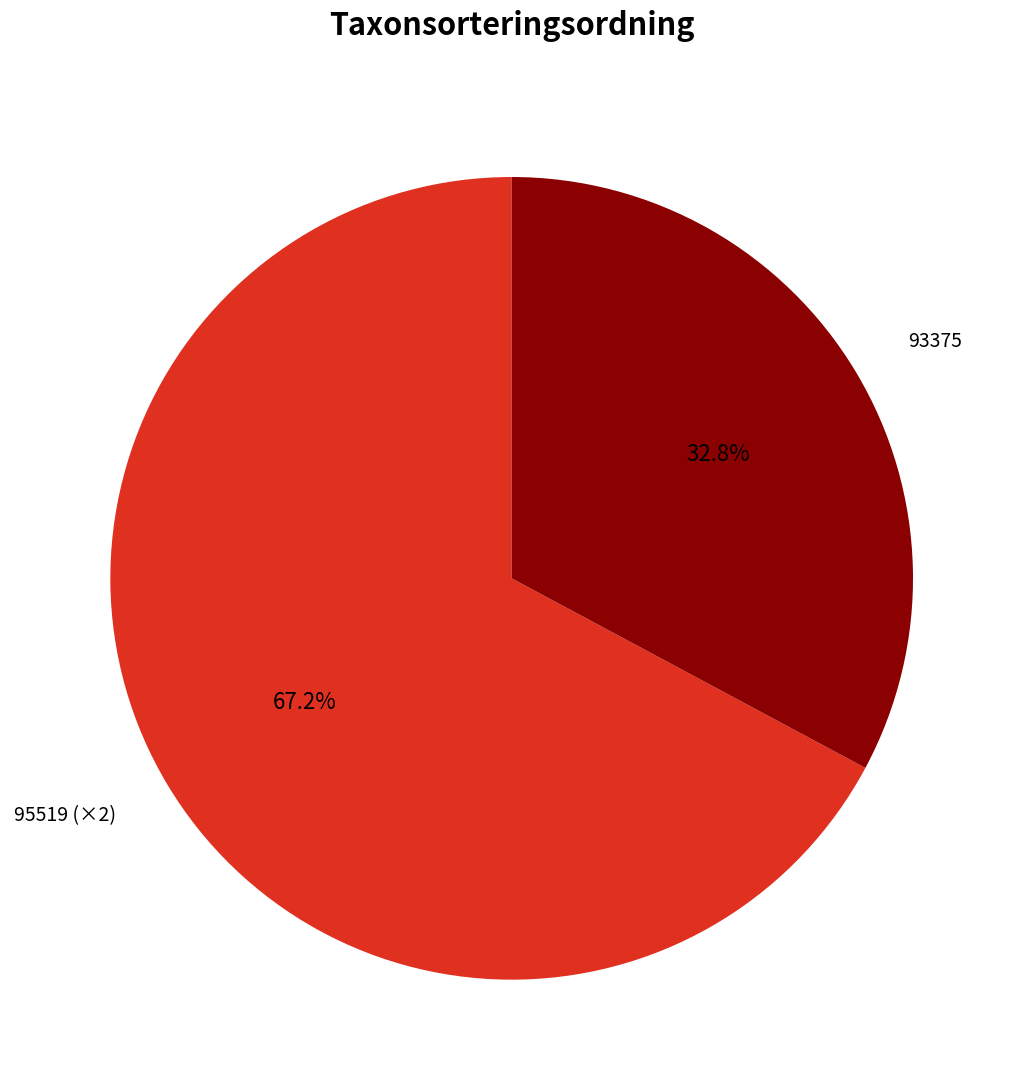

Is there any slice that represents more than half of the pie?

Yes